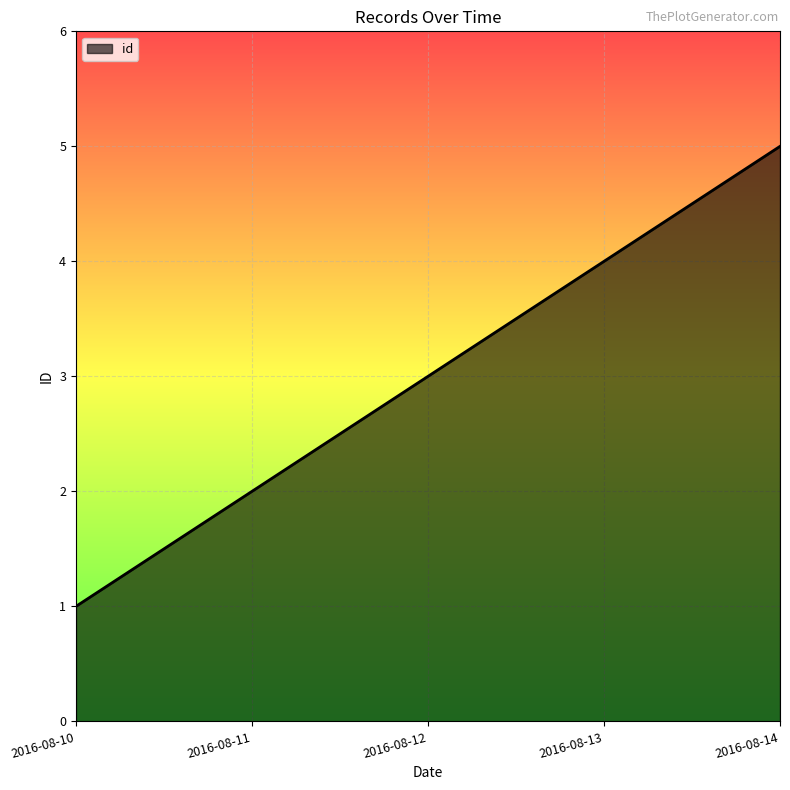

What is the minimum value shown in the chart?

1